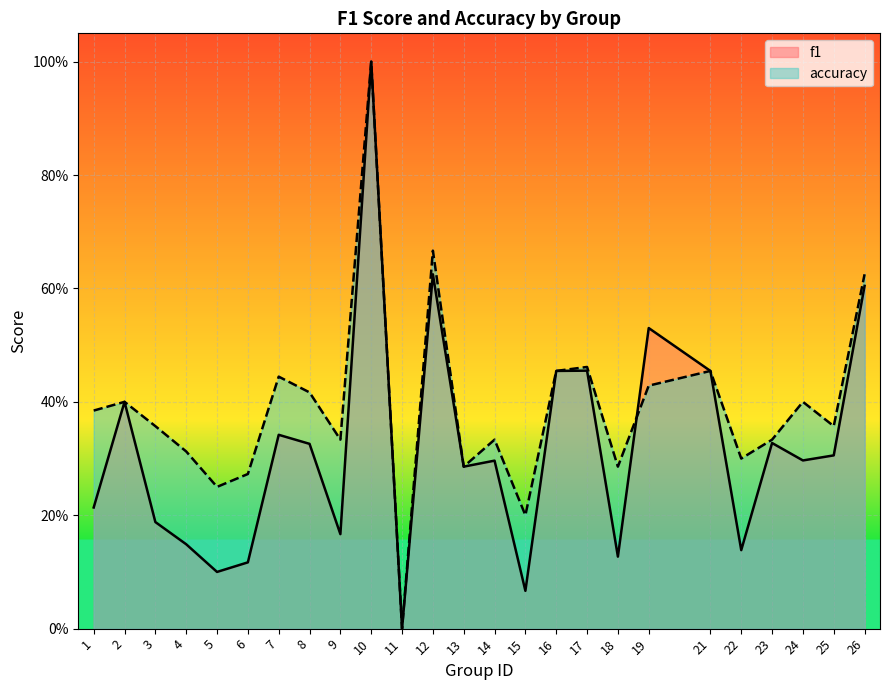

Is it true that f1 equals 0.2 at 3?

True